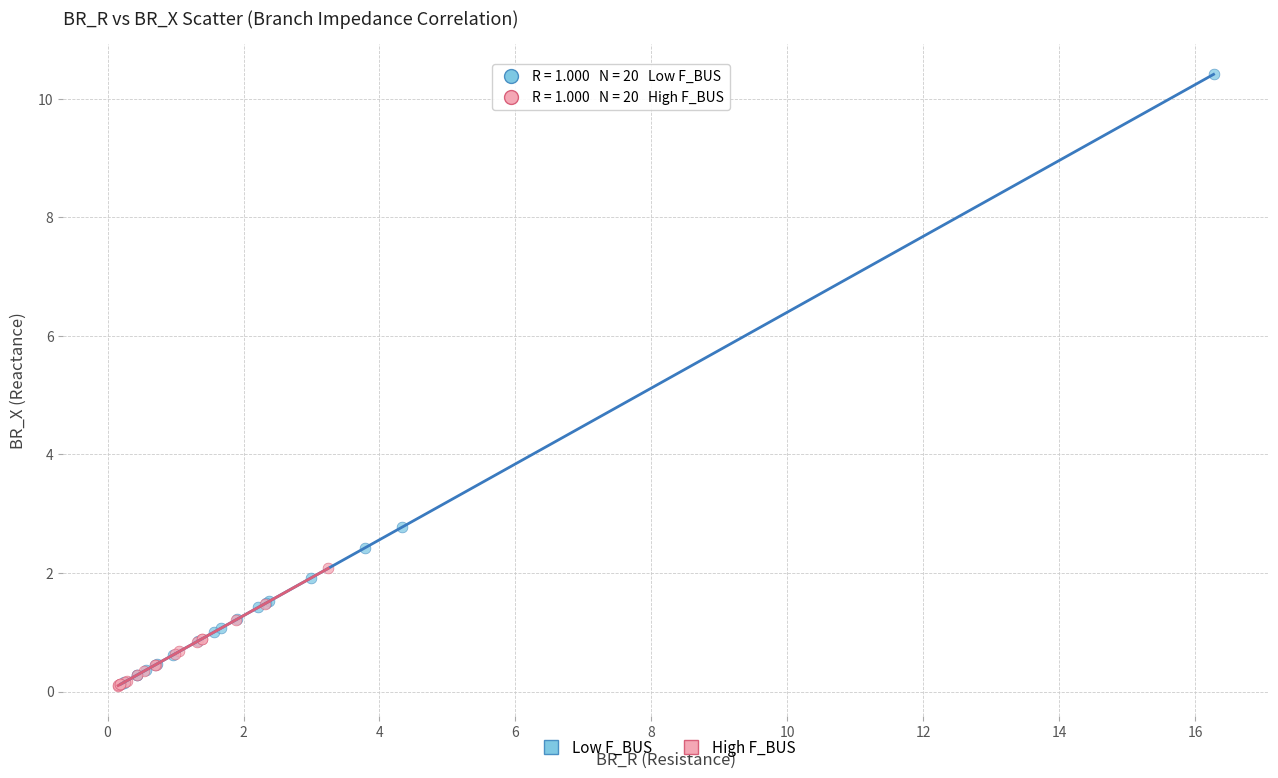

Which series reaches the maximum Y coordinate?

Low F_BUS